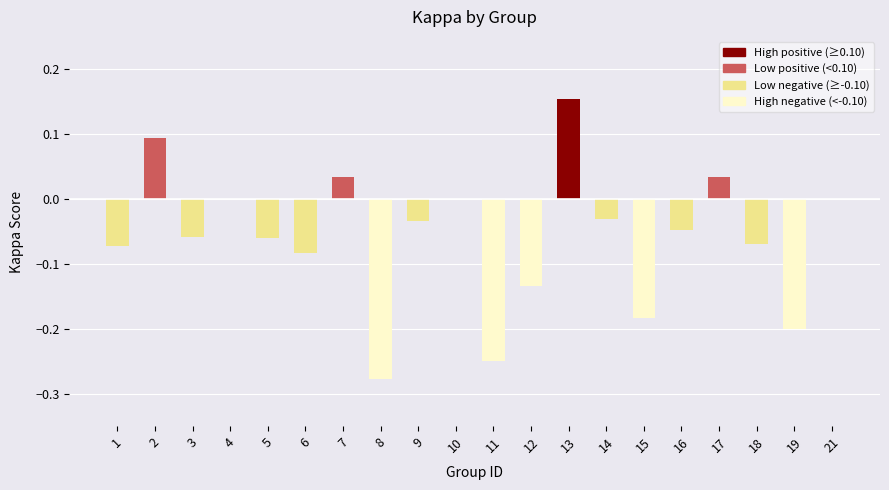

Is it true that the value at 6 is -0.0?

False